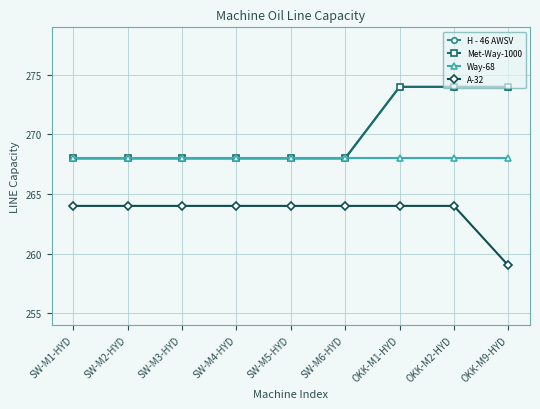

True or false: A-32 has more than 1 interior local peaks.

False